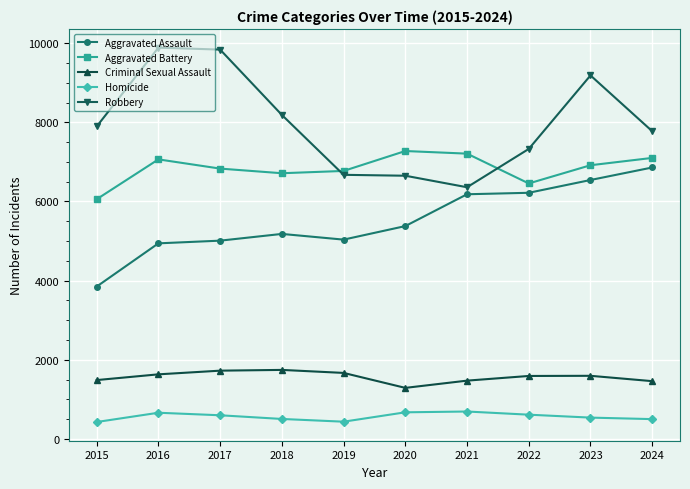

How many interior local valleys does the Aggravated Battery series have?

2